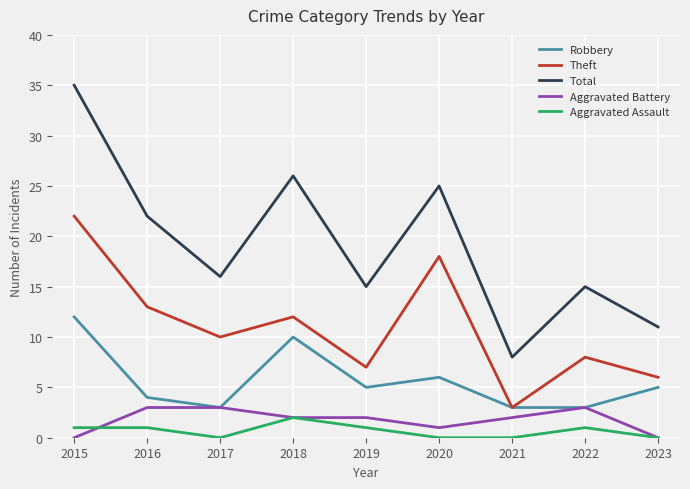

True or false: Robbery and Aggravated Assault intersect in this chart.

False